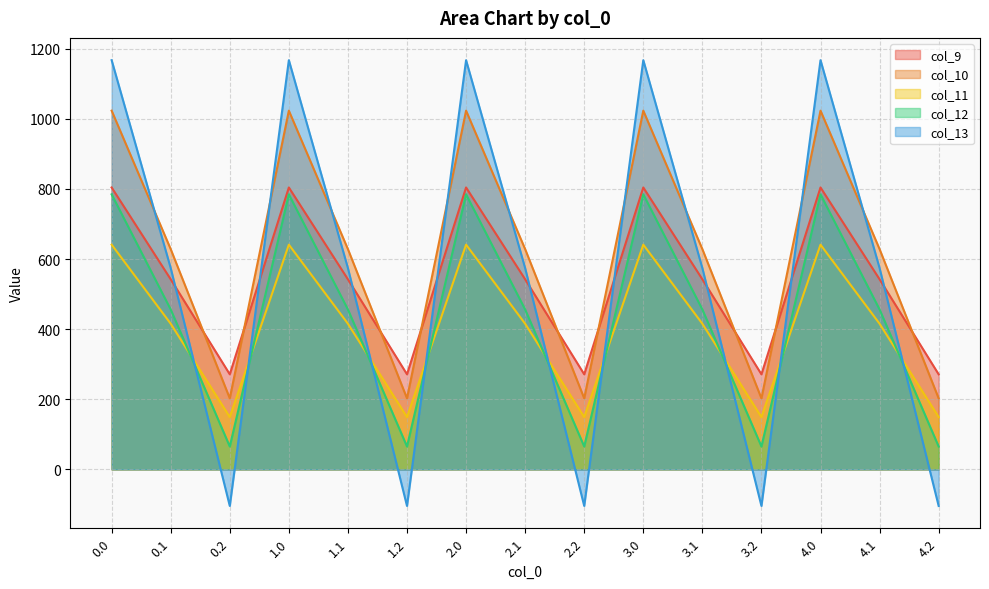

List the labels in order of col_11 value, smallest first.

0.2, 1.2, 2.2, 3.2, 4.2, 0.1, 1.1, 2.1, 3.1, 4.1, 0.0, 1.0, 2.0, 3.0, 4.0